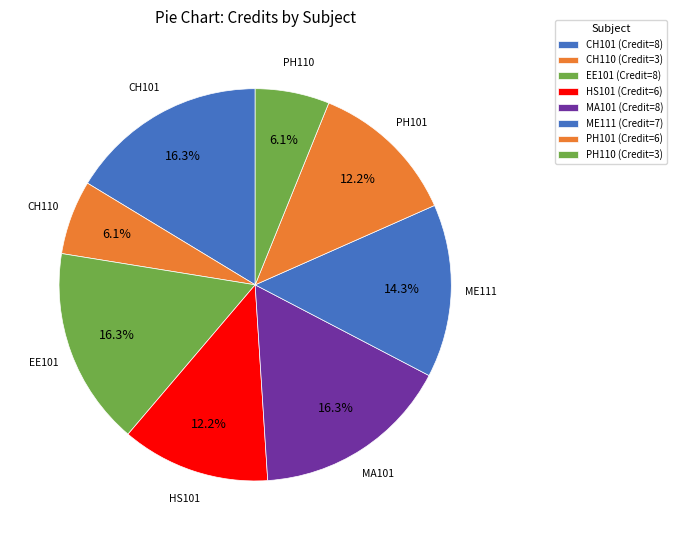

Does PH101 account for over 50% of the chart?

No